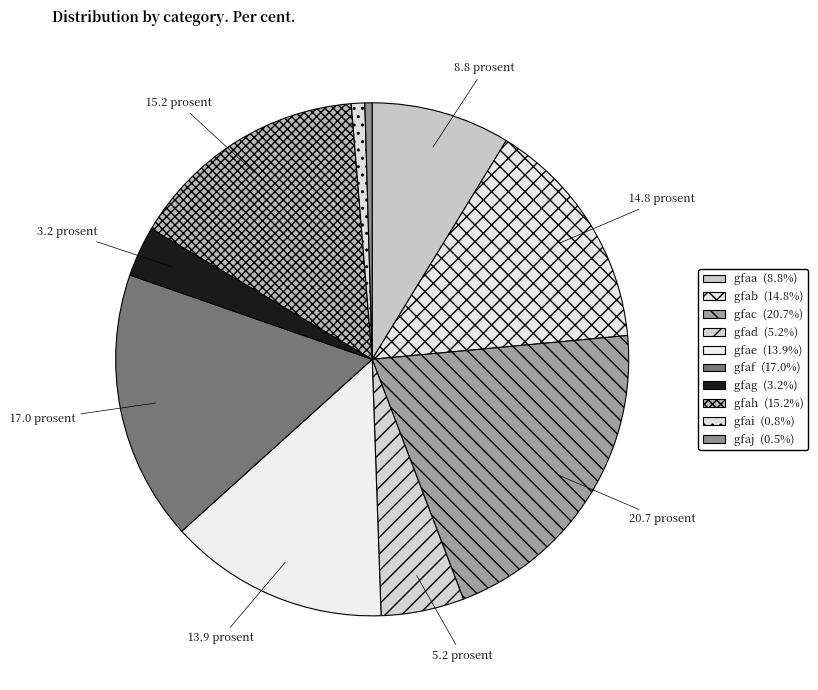

How much of the chart is everything except gfah?

84.8%